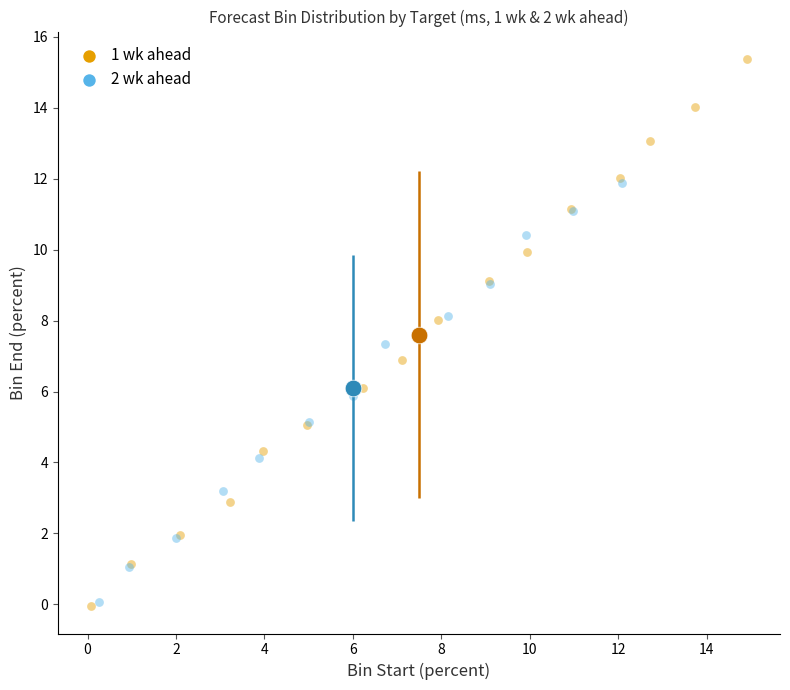

Which series contains the highest Y value?

1 wk ahead